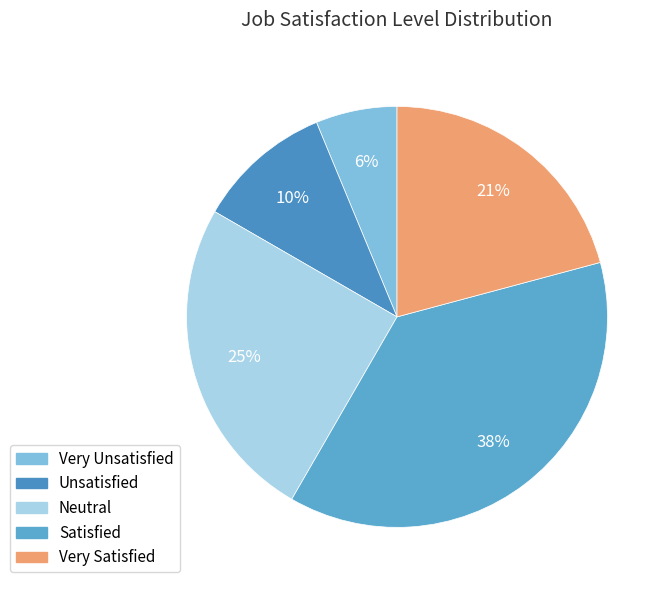

The Unsatisfied slice represents 16% of the pie. True or false?

False